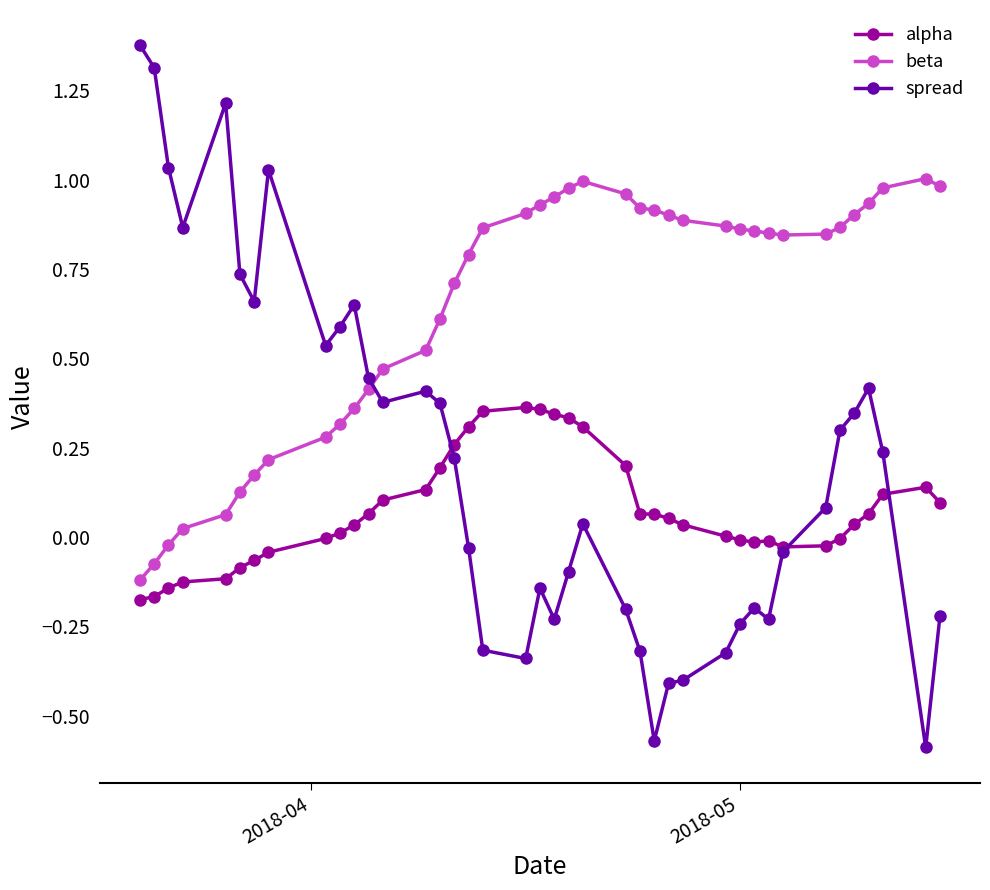

What is the value of the beta point at the 15th from the left?

0.6